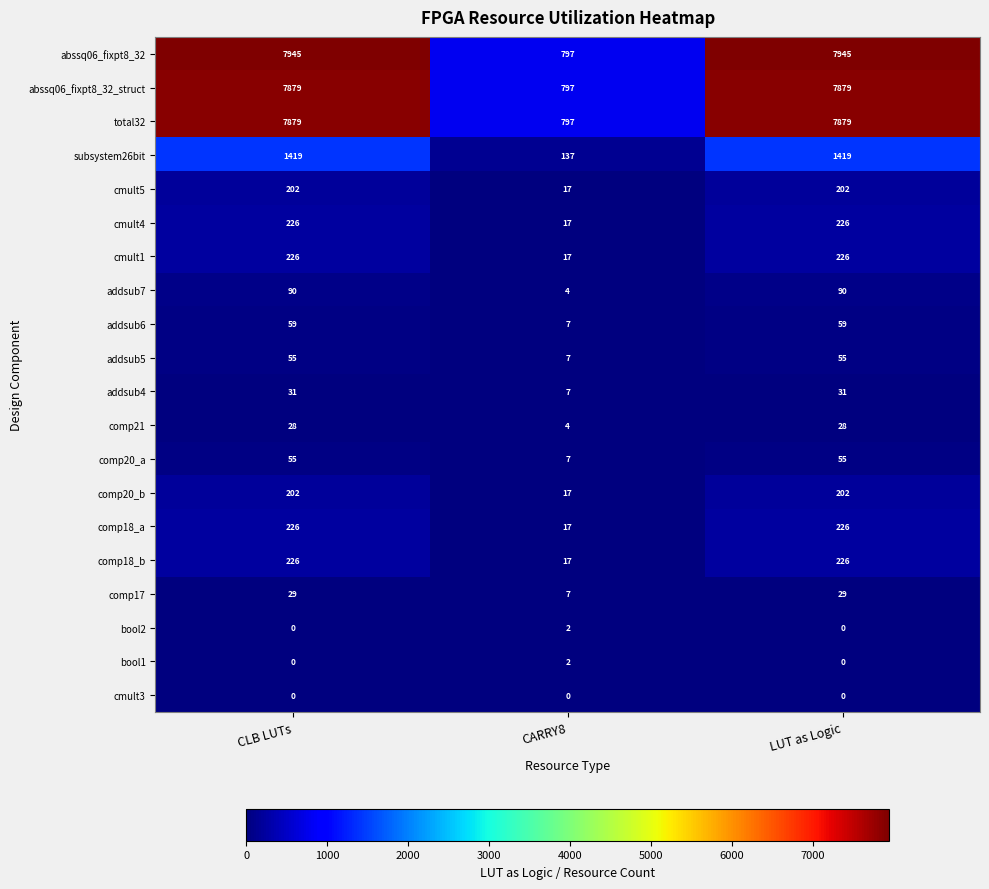

What is the total value across all series at LUT as Logic?

26777